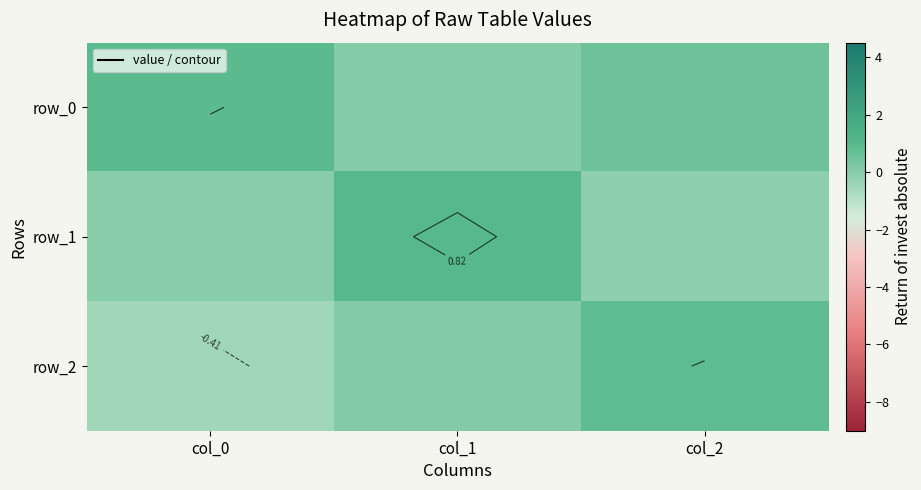

Reading left to right, extract all data points from this chart.

row_0: 0.9	0.1	0.5
row_1: 0.0	1.0	-0.1
row_2: -0.5	0.1	0.9